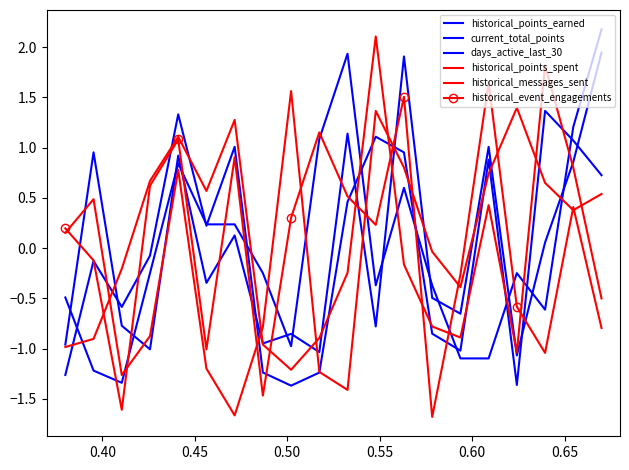

True or false: historical_points_earned has more than 0 interior local peaks.

True